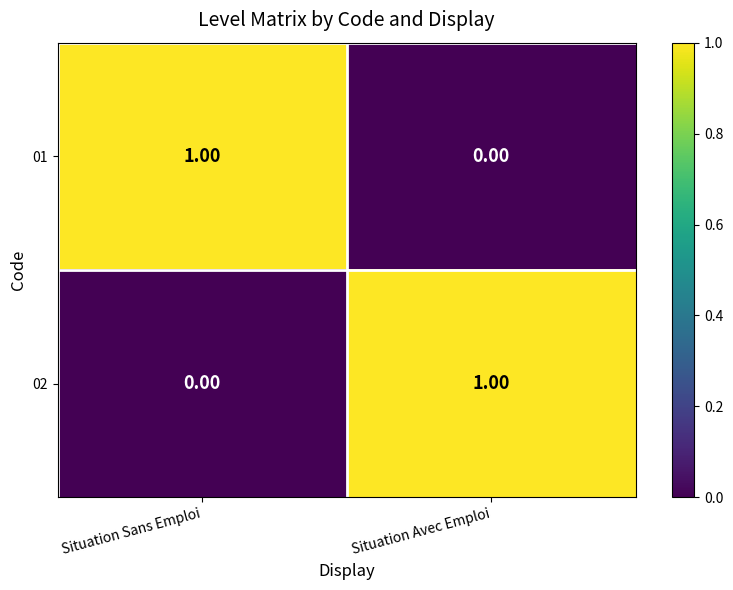

Which category has the lowest value in the 02 series?

Situation Sans Emploi